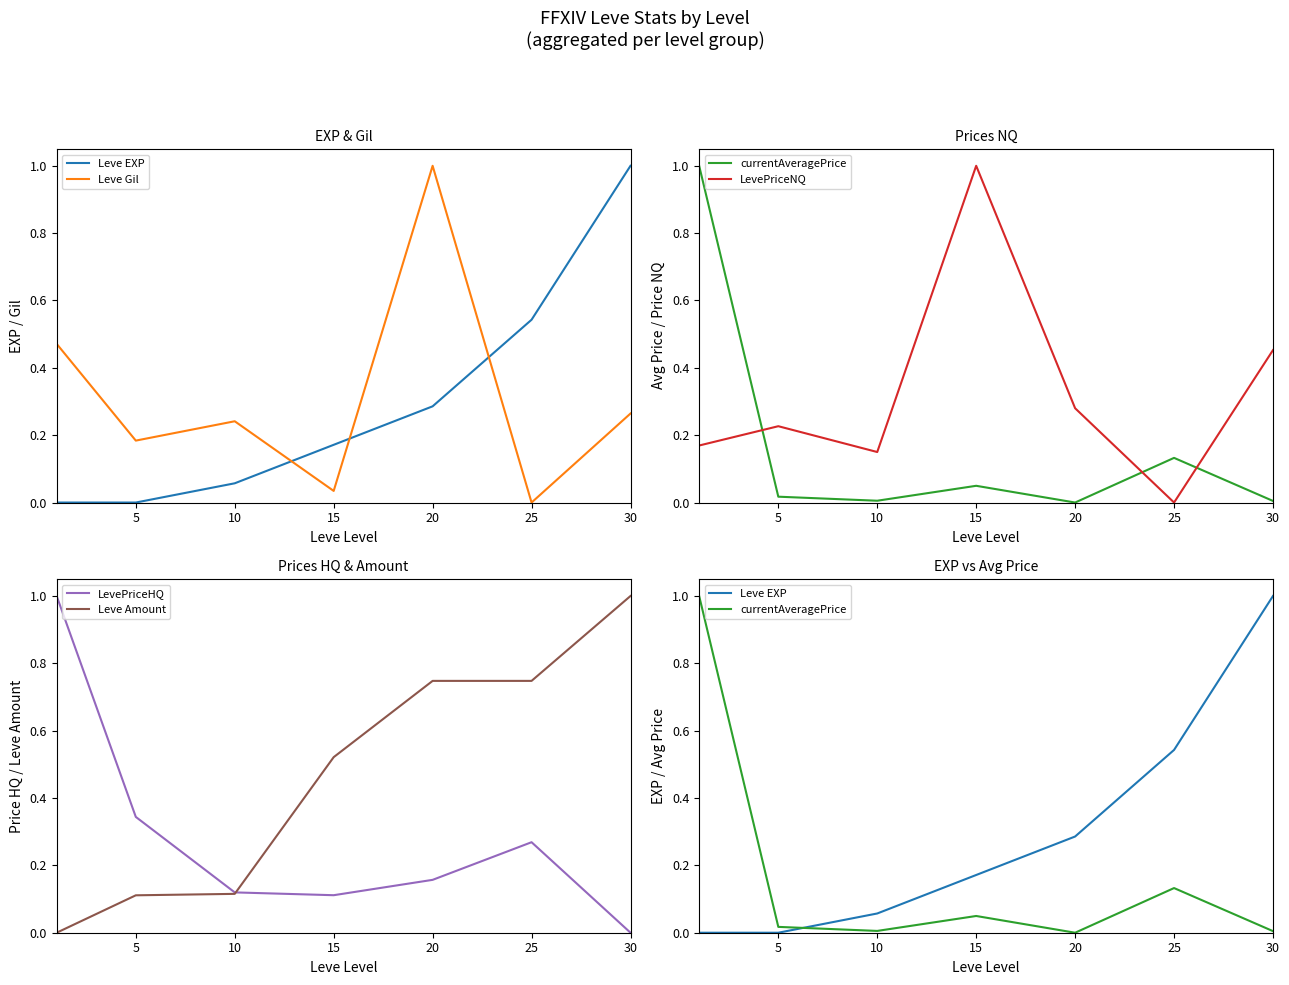

What is the sum of all Leve Gil values?

2.2